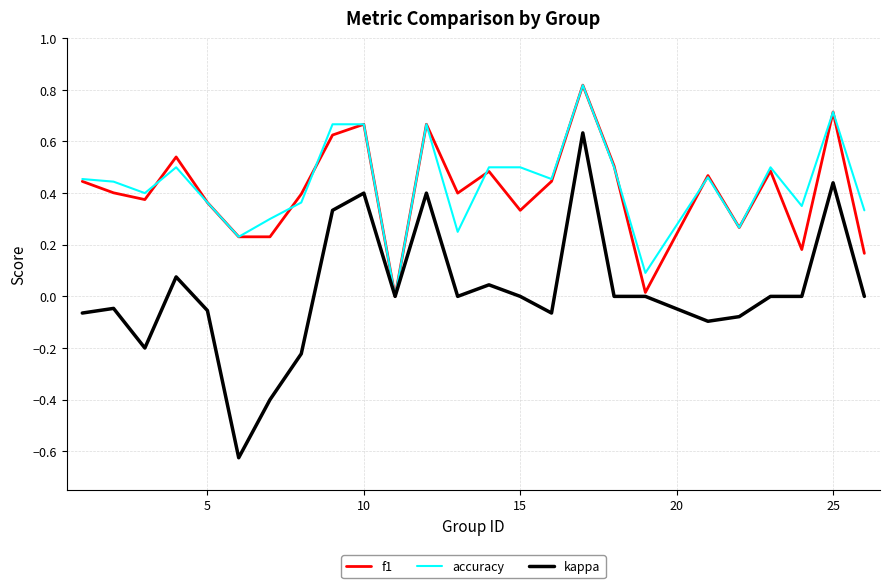

Which series has the largest range (max minus min)?

kappa